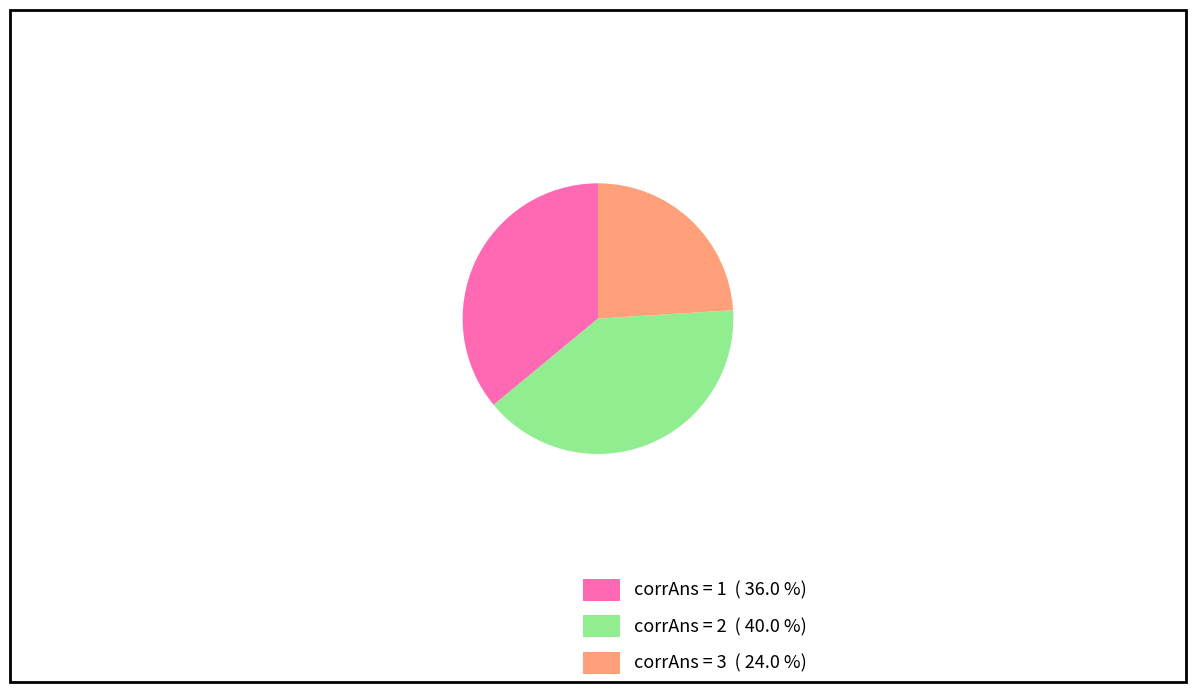

Is there a majority slice in this chart?

No